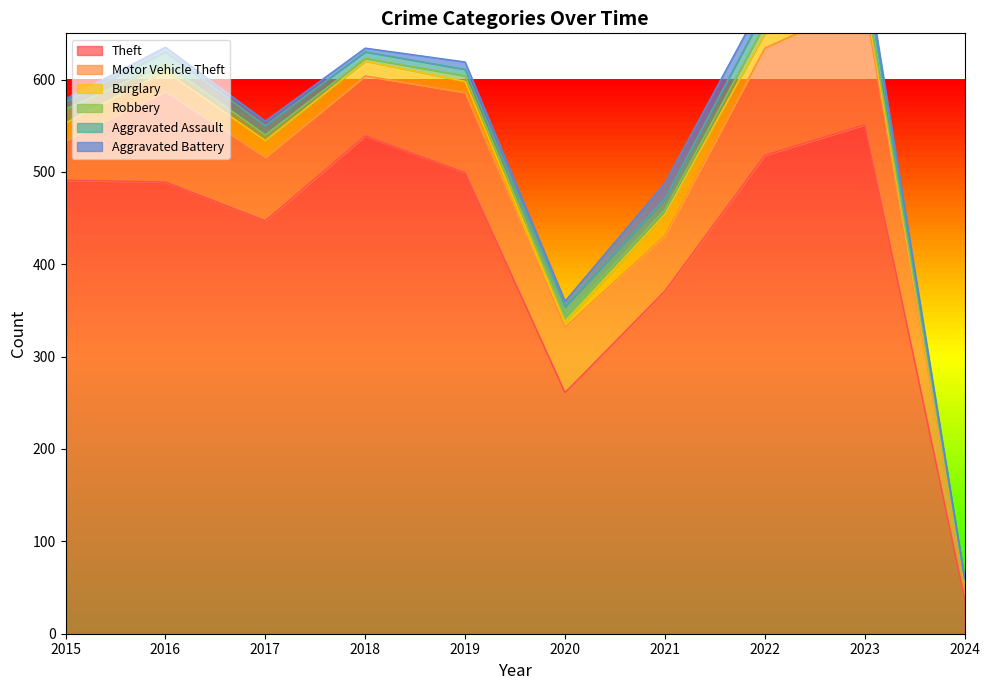

Reading left to right, transcribe all the data shown in this chart.

Theft: 491	489	447	539	499	261	371	518	551	38
Motor Vehicle Theft: 43	98	69	65	87	71	60	116	132	17
Burglary: 19	22	18	16	12	5	23	16	9	2
Robbery: 15	8	6	3	6	6	5	10	7	1
Aggravated Assault: 8	13	10	7	7	11	12	15	19	1
Aggravated Battery: 3	5	5	4	8	6	17	13	11	1